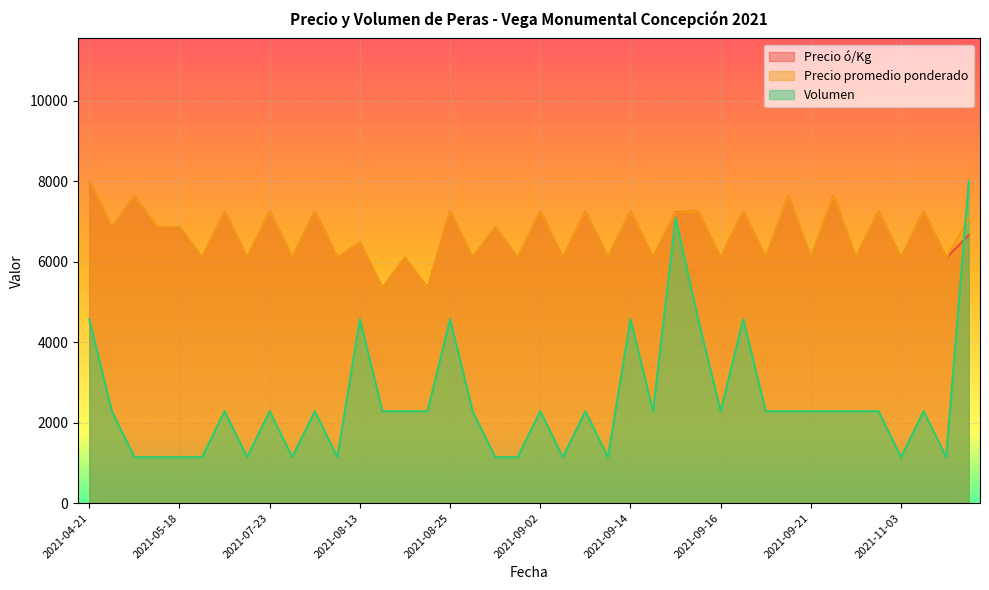

Which series has the largest total across all categories?

Precio promedio ponderado